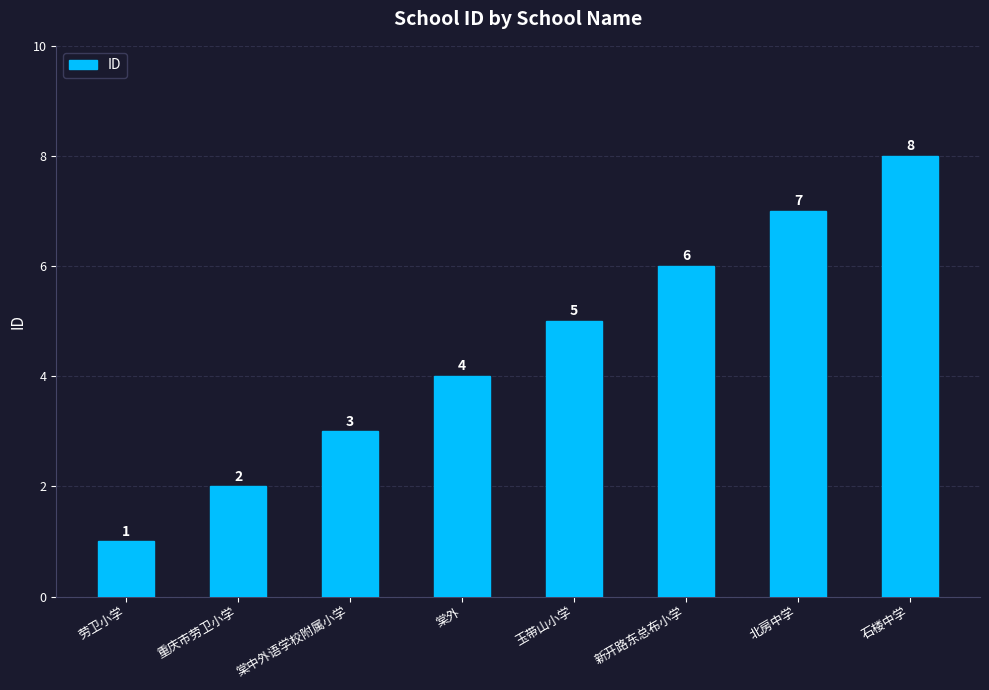

What is the label of the 7th bar from the left?

北房中学